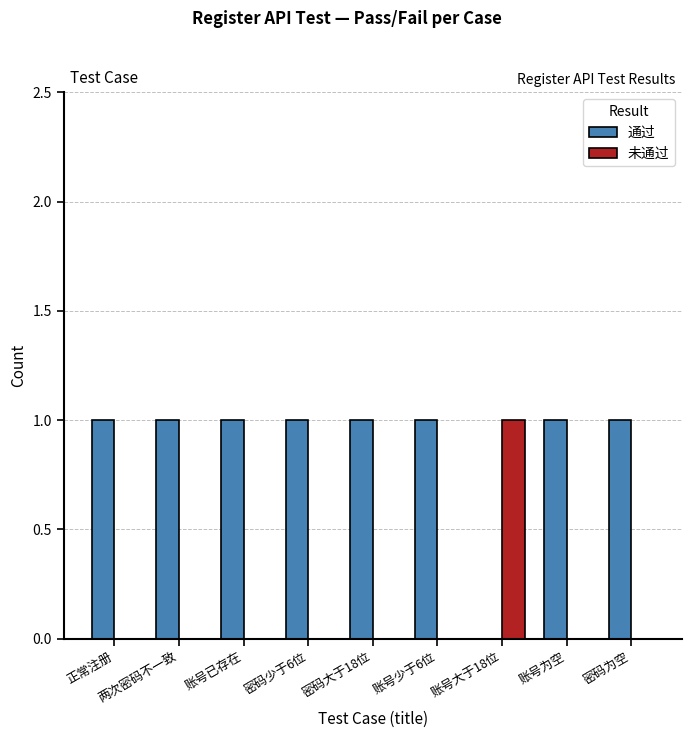

Are the bars horizontal?

No